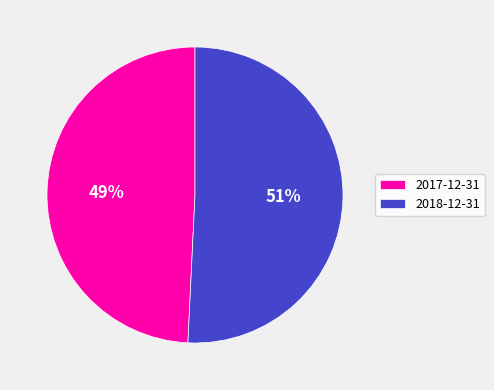

Between 2018-12-31 and 2017-12-31, which is larger?

2018-12-31